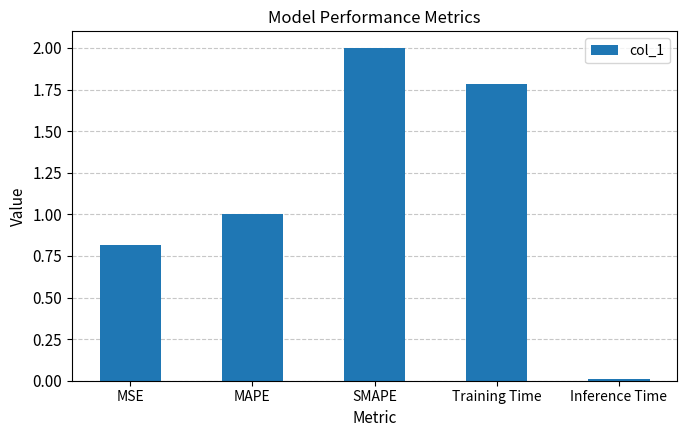

Rank the categories by value from highest to lowest.

SMAPE, Training Time, MAPE, MSE, Inference Time